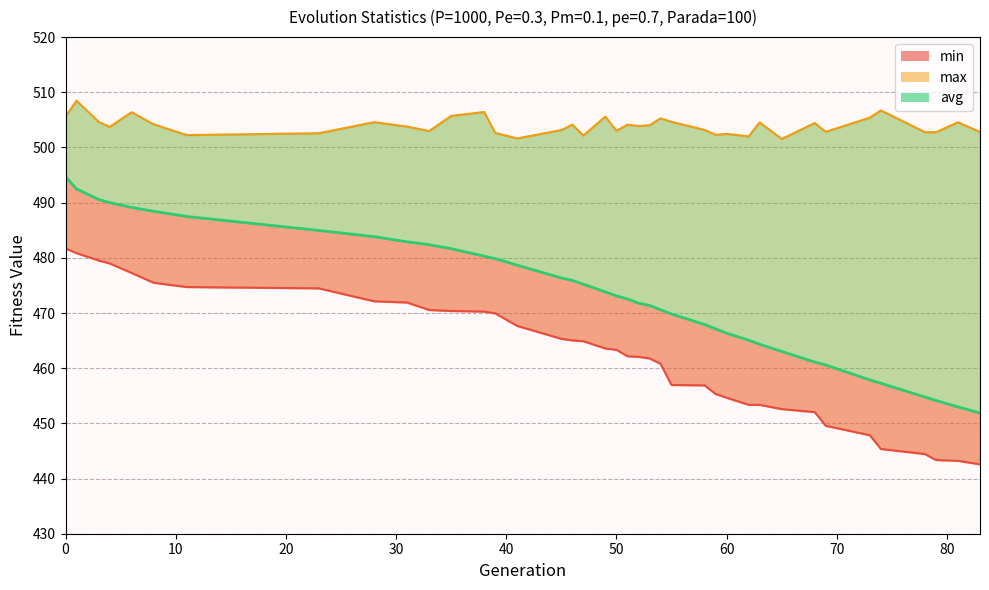

What are all the series names shown in the legend?

min, max, avg